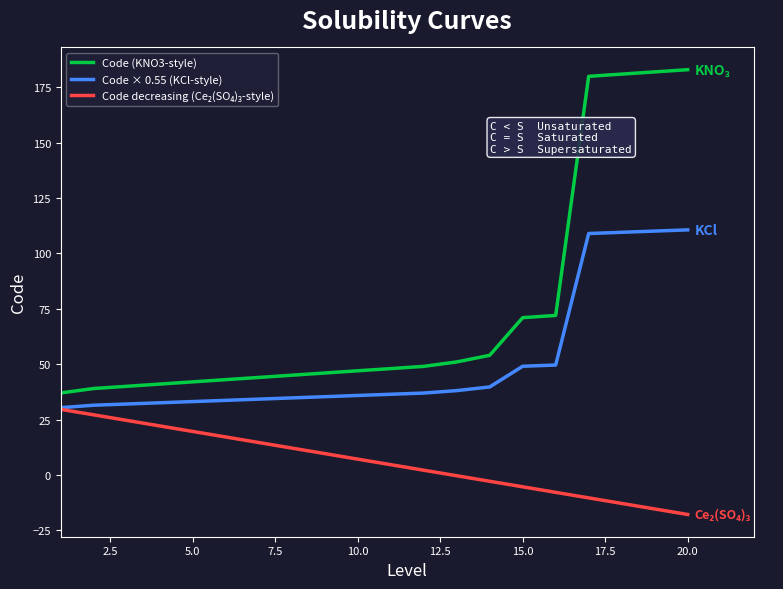

Which series has the widest spread of values?

Code (KNO3-style)